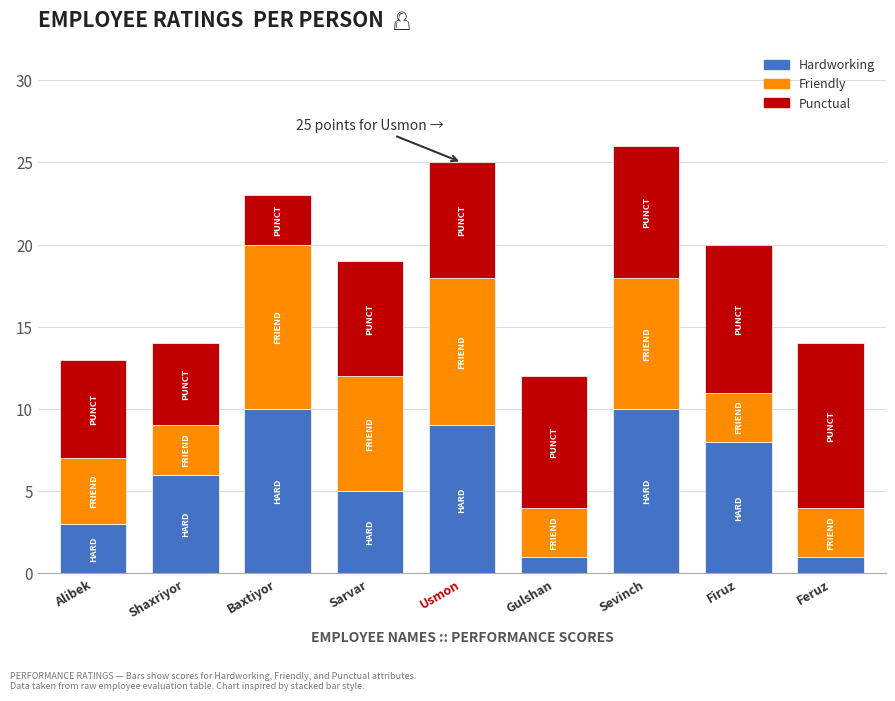

What is the total value across all series at Alibek?

13